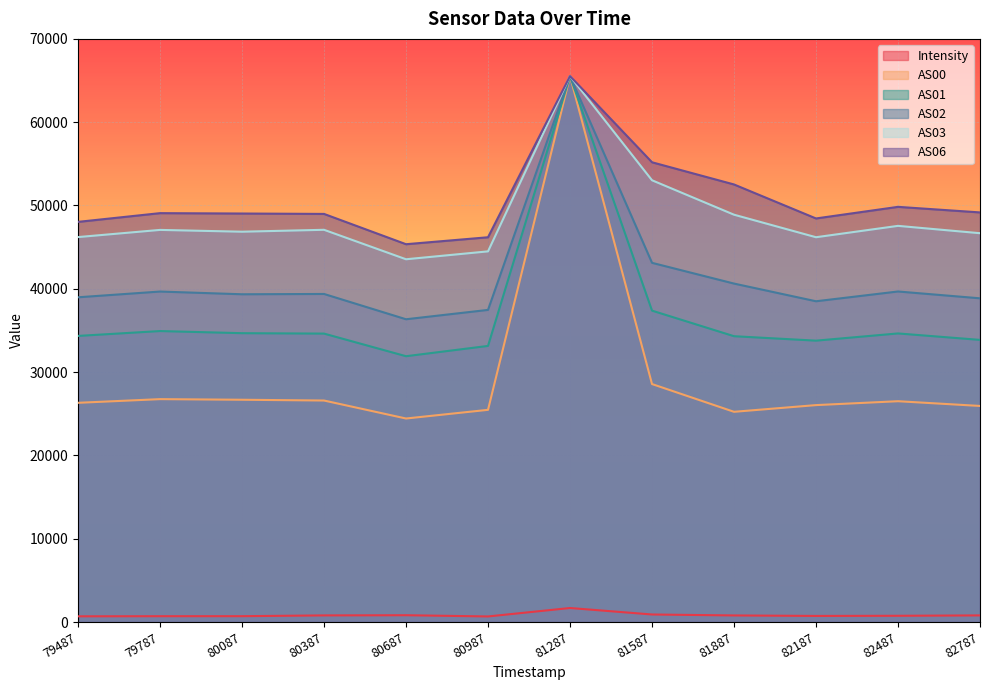

Is it true that AS02 equals 68041.5 at 80387?

False